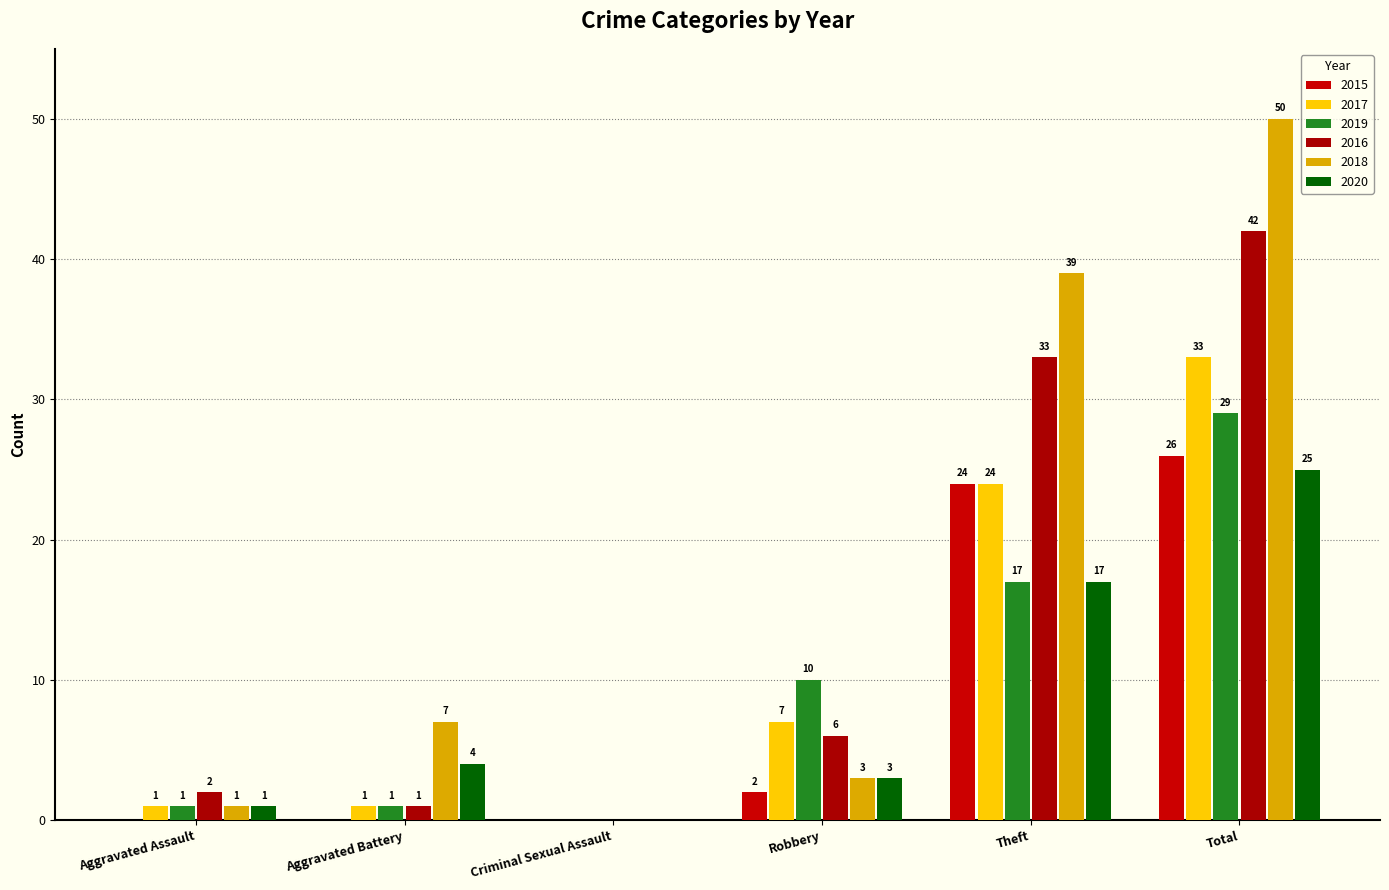

Count the number of data series in this chart.

6